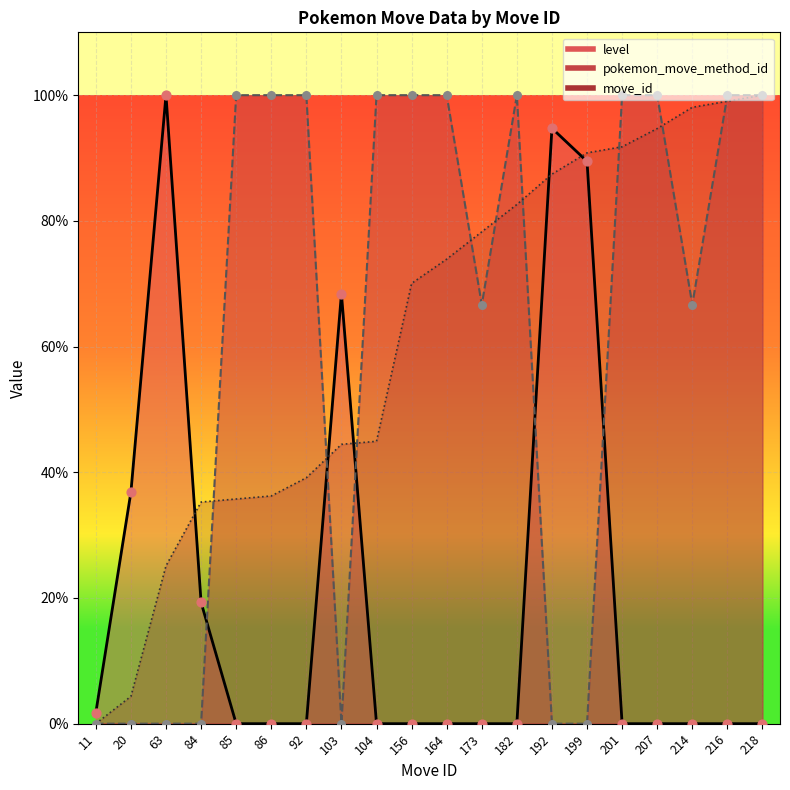

Which series contains the highest Y value?

move_id